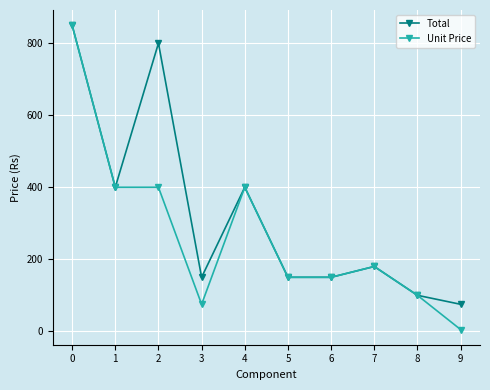

What is the sum of the Total values at 8 and 5?

250